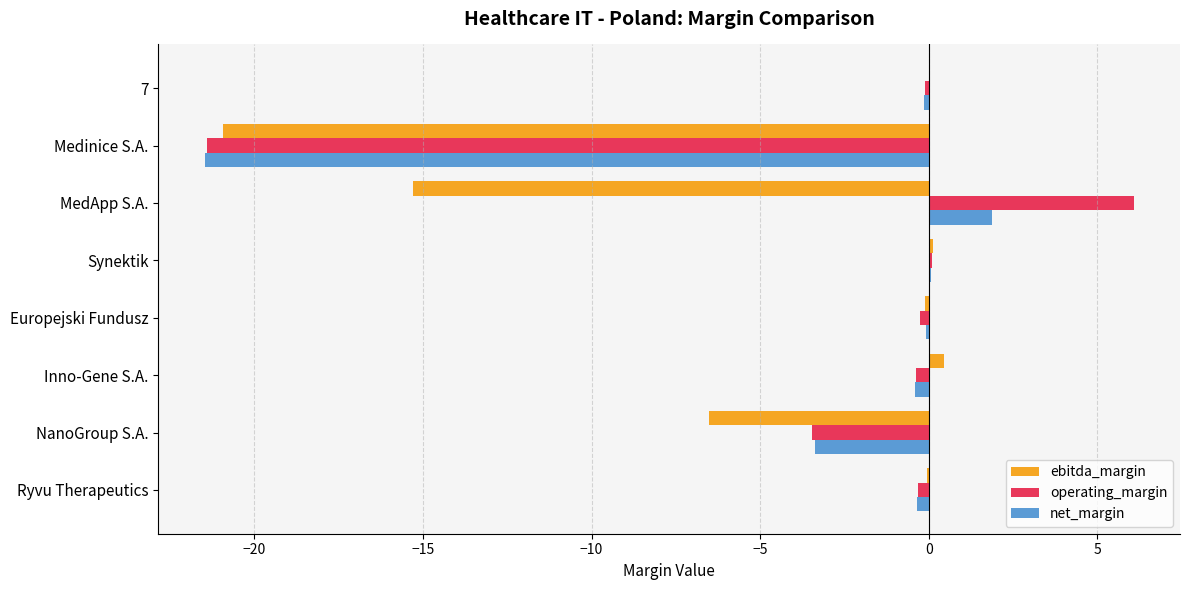

At which label is ebitda_margin closest to -10?

NanoGroup S.A.